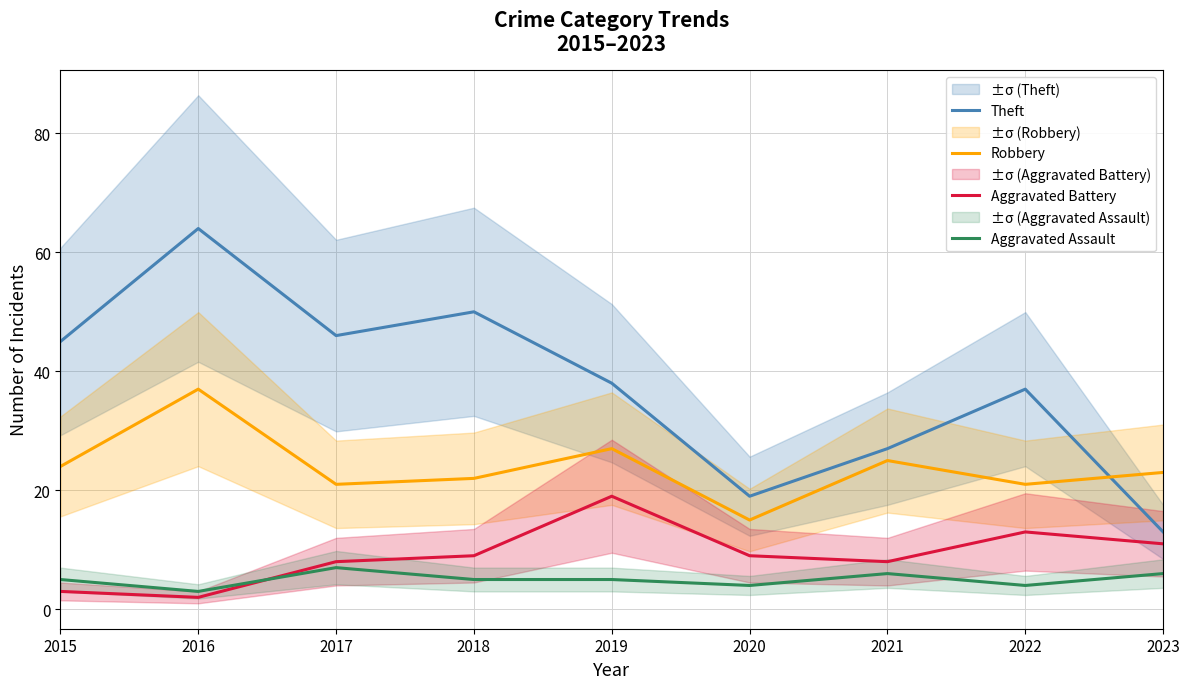

Where does the Aggravated Battery series first go above 9?

2019